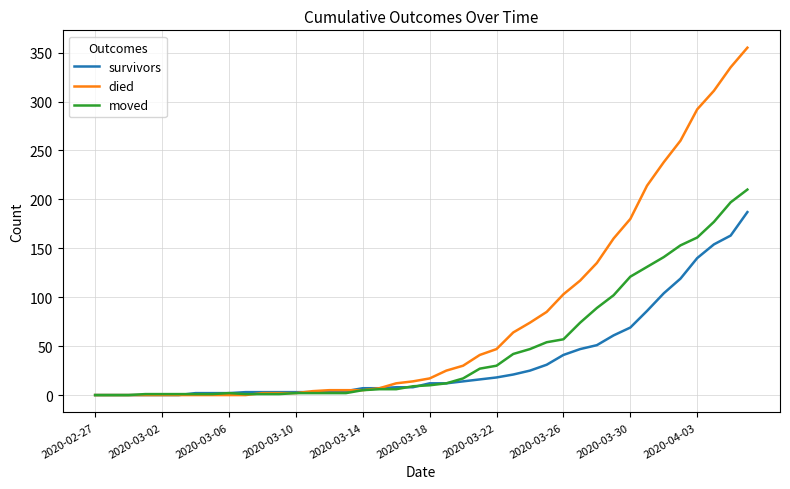

What is the greatest value displayed?

355